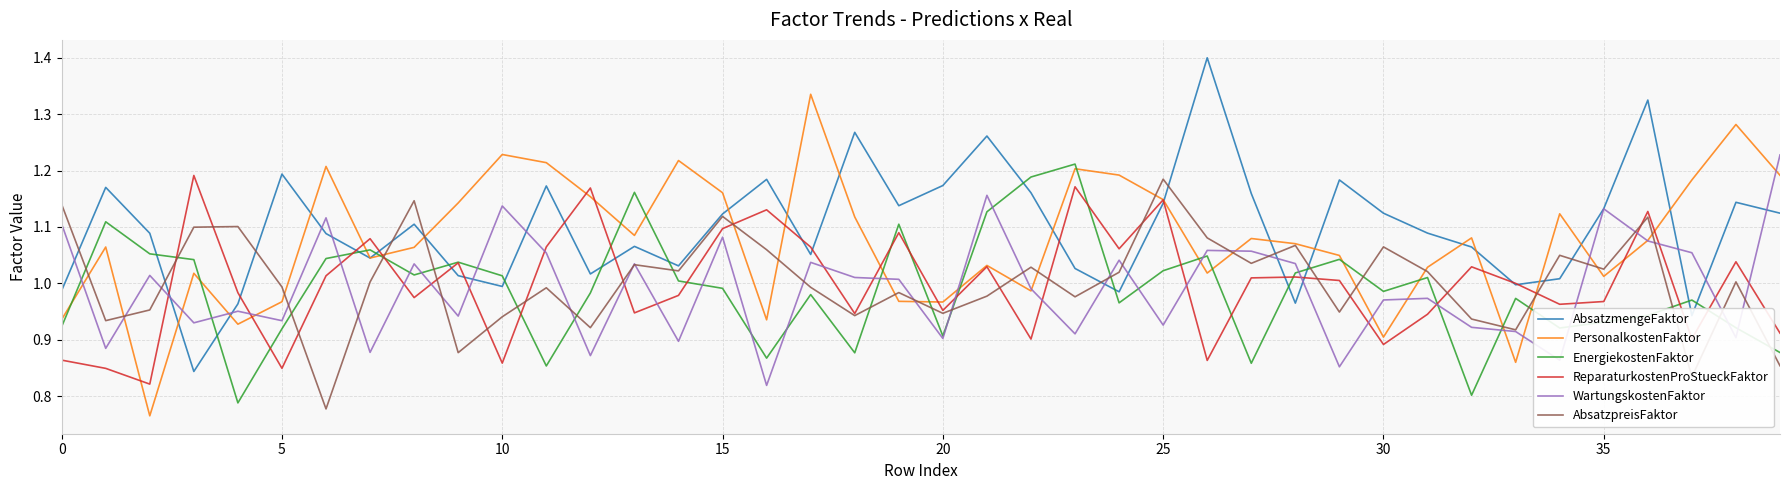

What is the greatest value displayed?

1.4